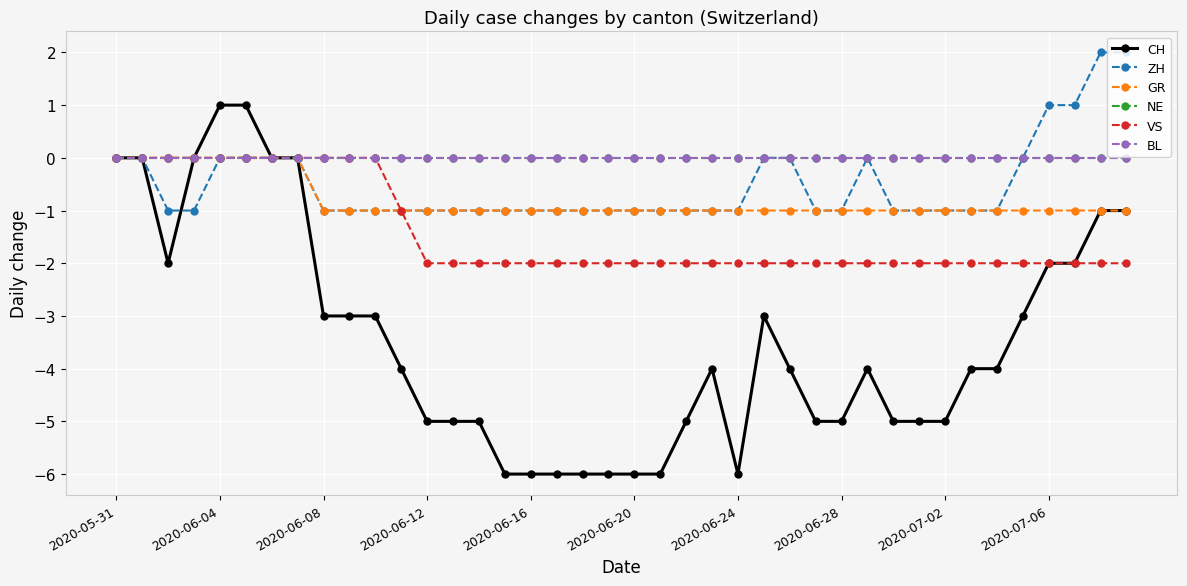

What is the value of the CH point at the 28th from the left?

-5